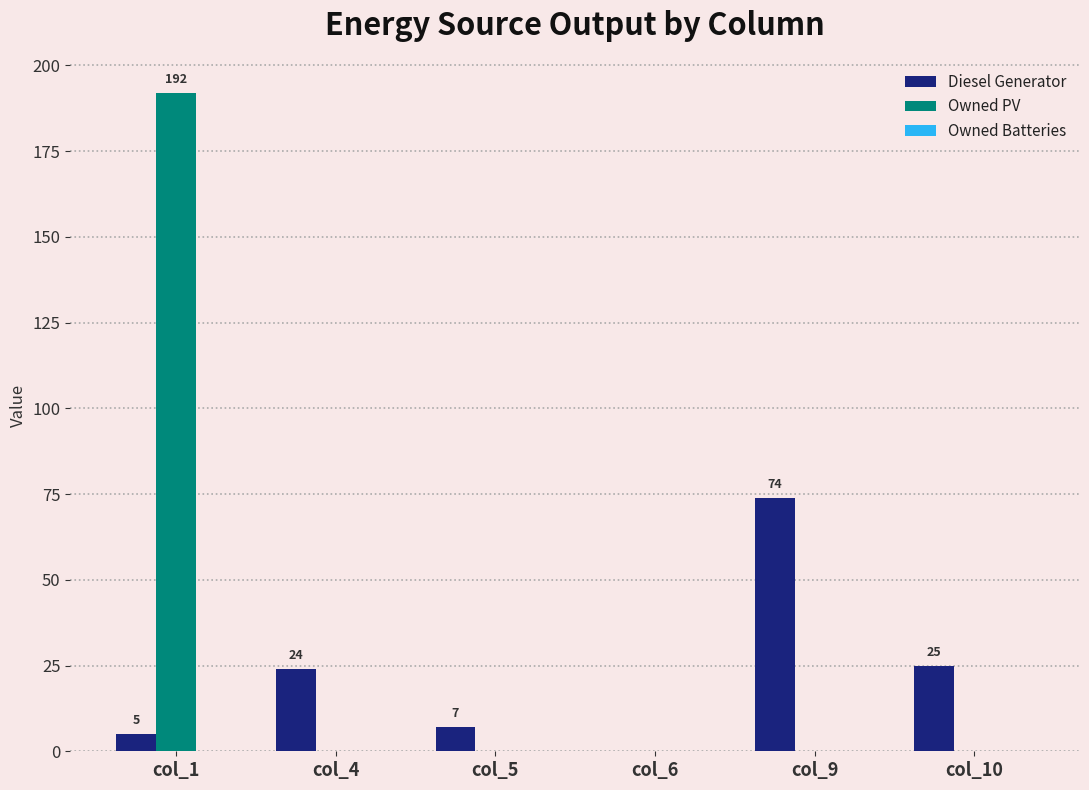

The Owned PV series shows -69 at col_6. True or false?

False